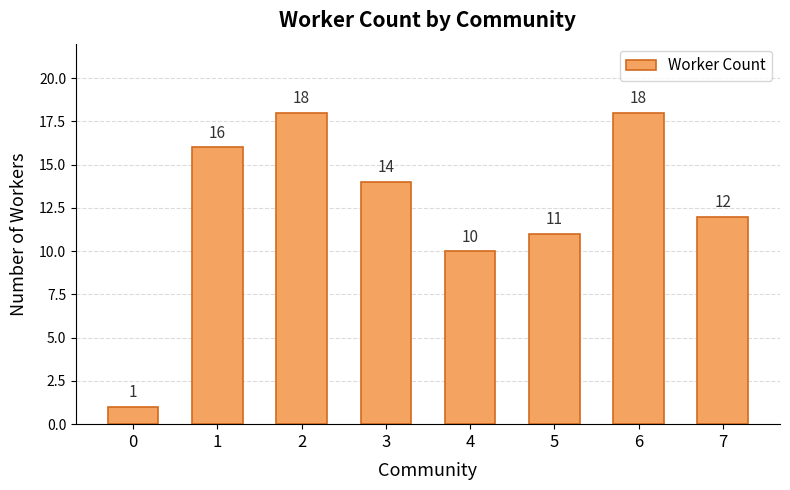

The chart shows a value of 24 at 3. True or false?

False